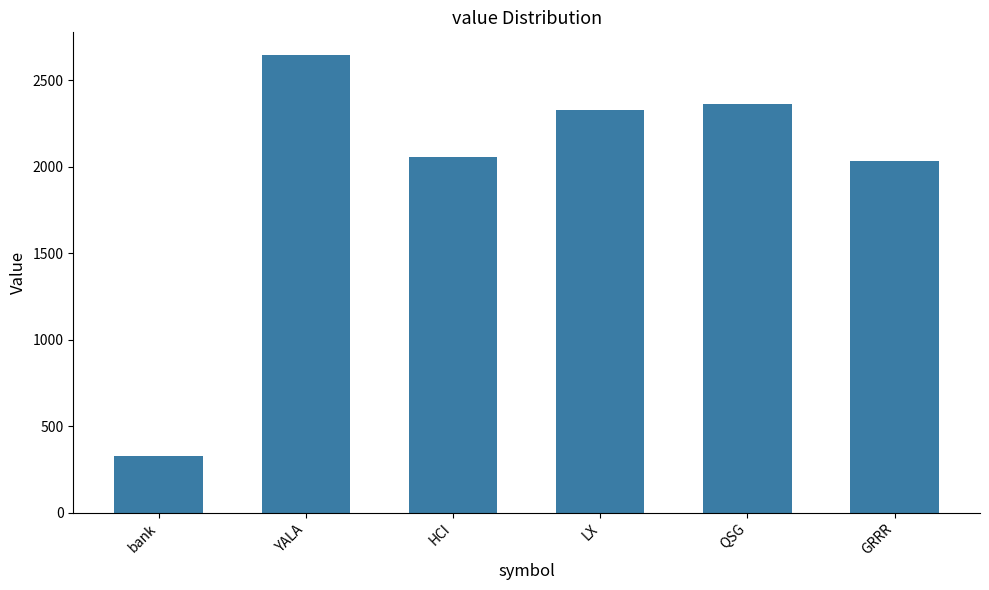

What is the label of the 3rd bar from the right?

LX